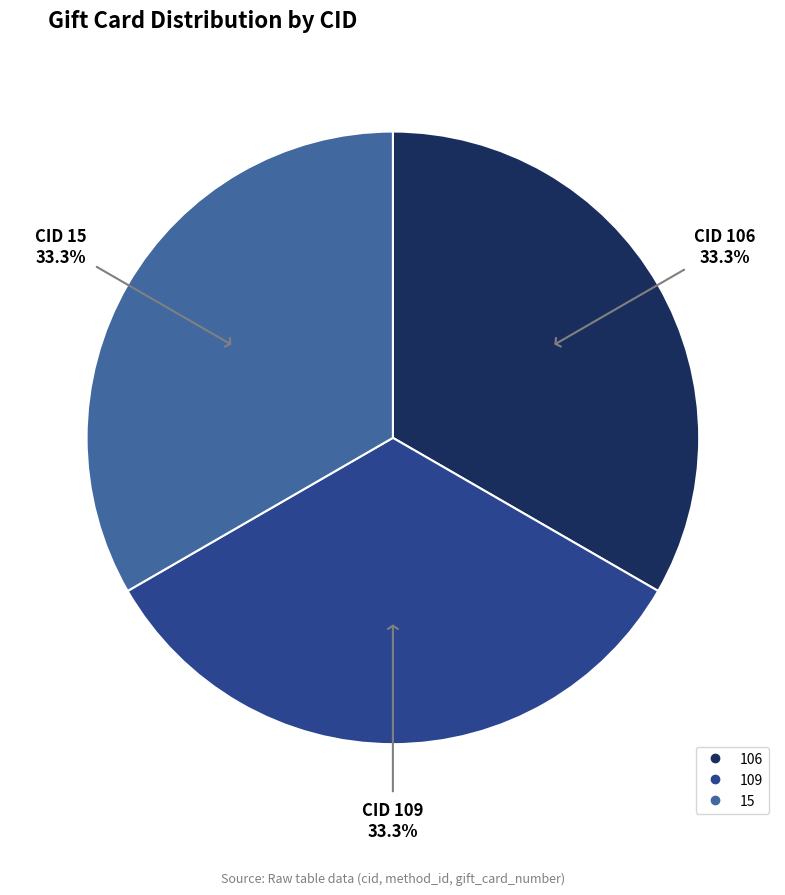

What is the total percentage of 109 and 106?

66.7%